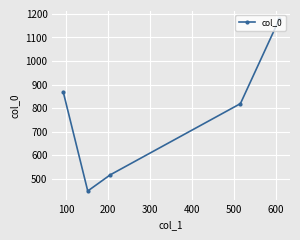

What is the sum of all values?

3828.3